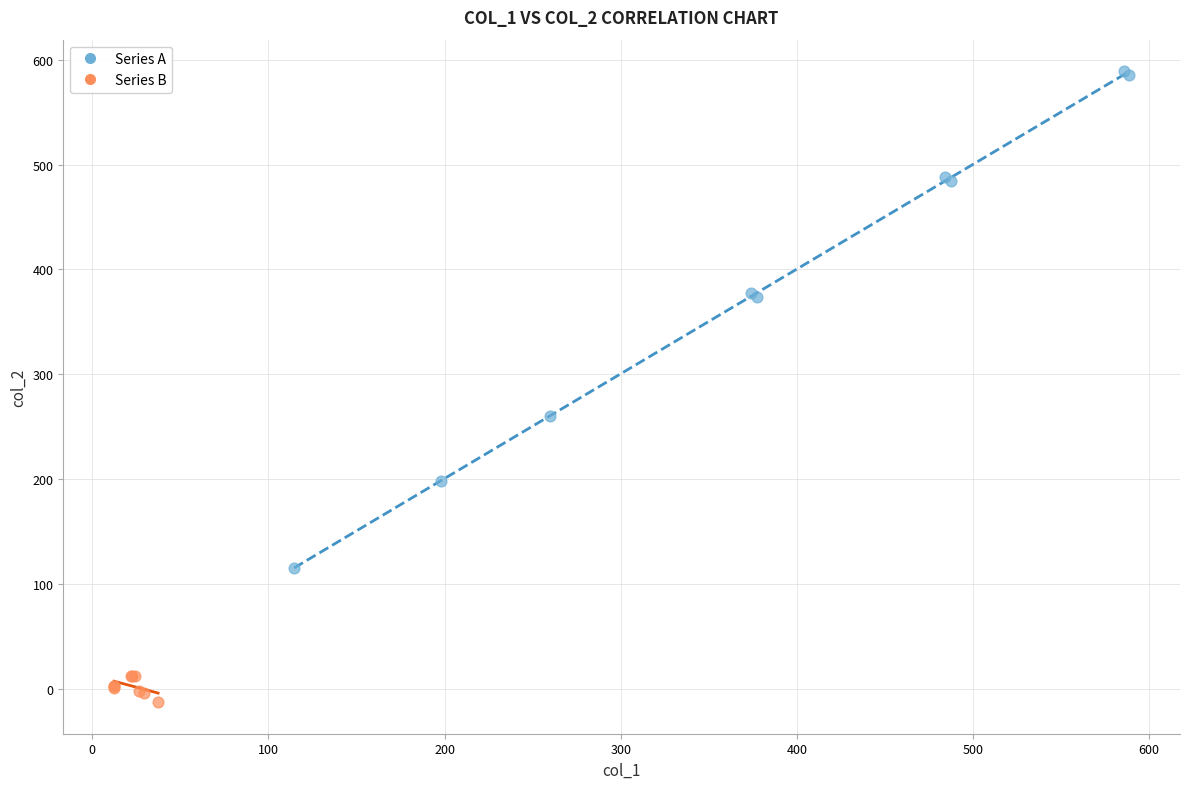

Which series reaches the maximum Y coordinate?

Series A